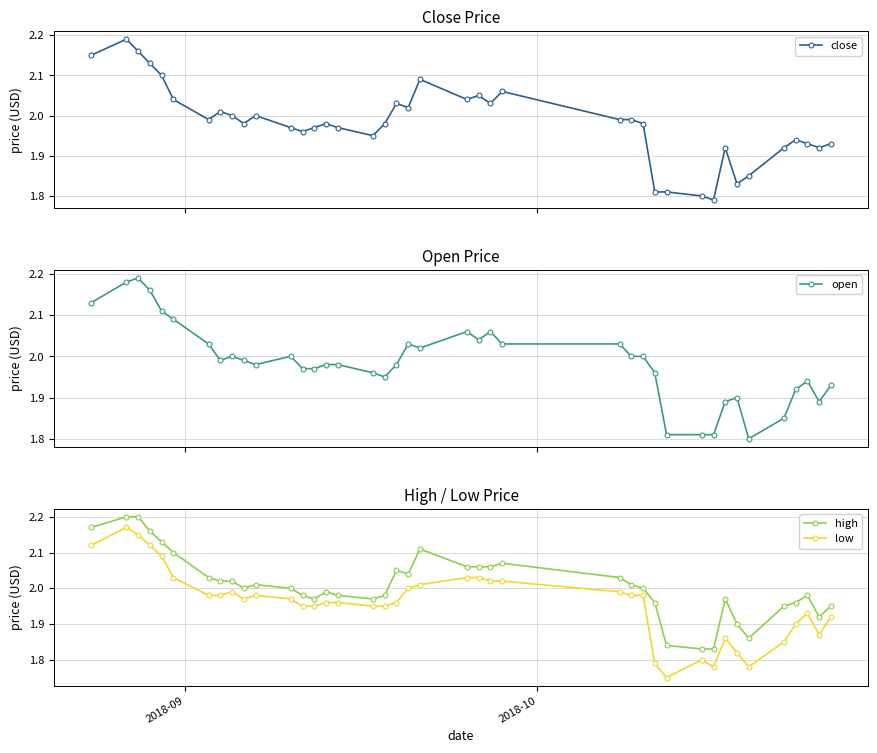

True or false: low and close cross at least once.

False